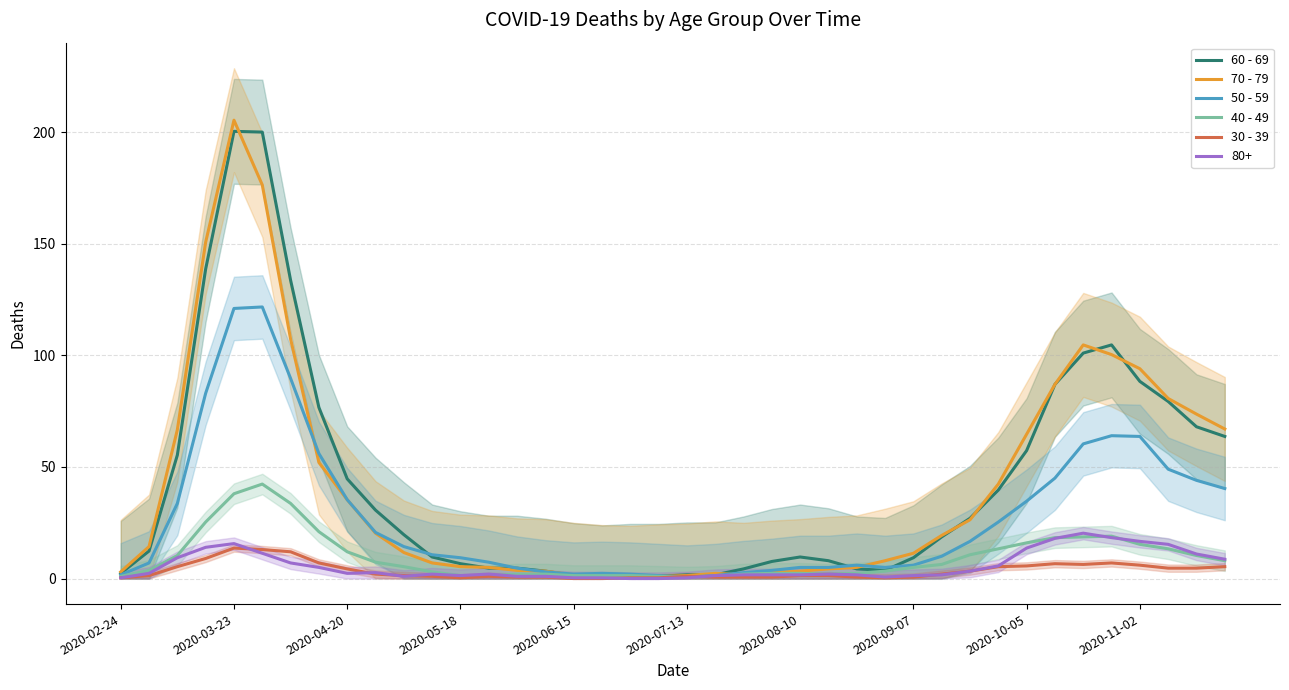

What are all the series names shown in the legend?

60 - 69, 70 - 79, 50 - 59, 40 - 49, 30 - 39